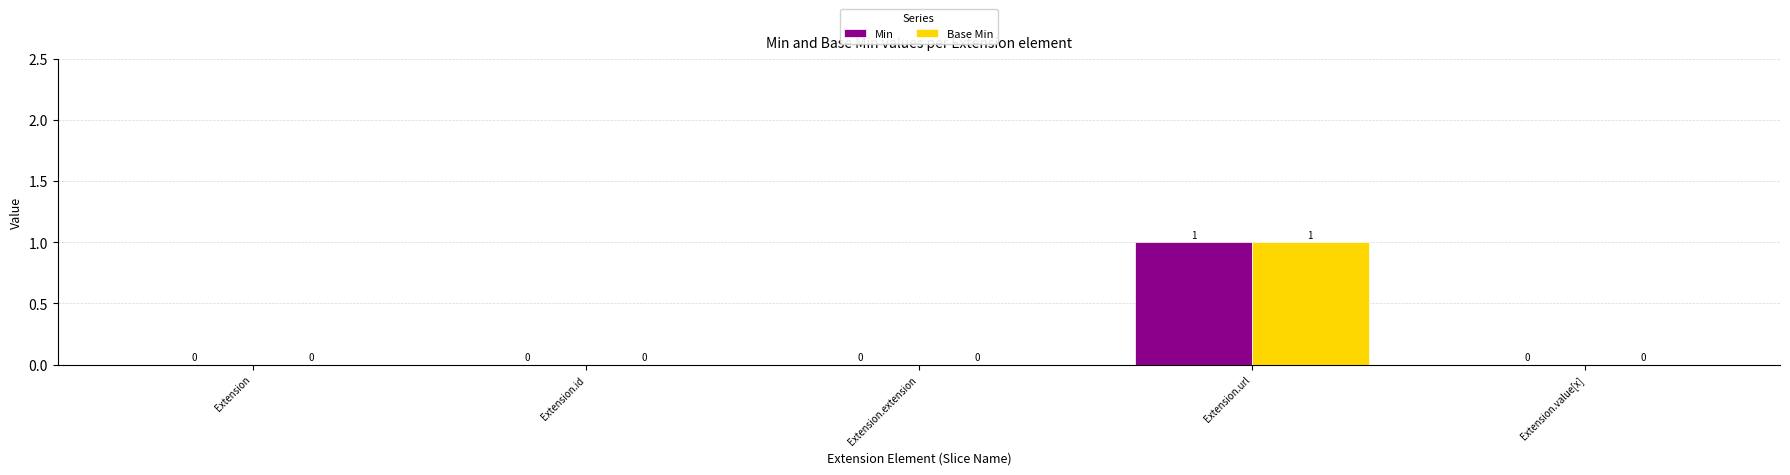

Which label corresponds to the largest value in the chart?

Extension.url